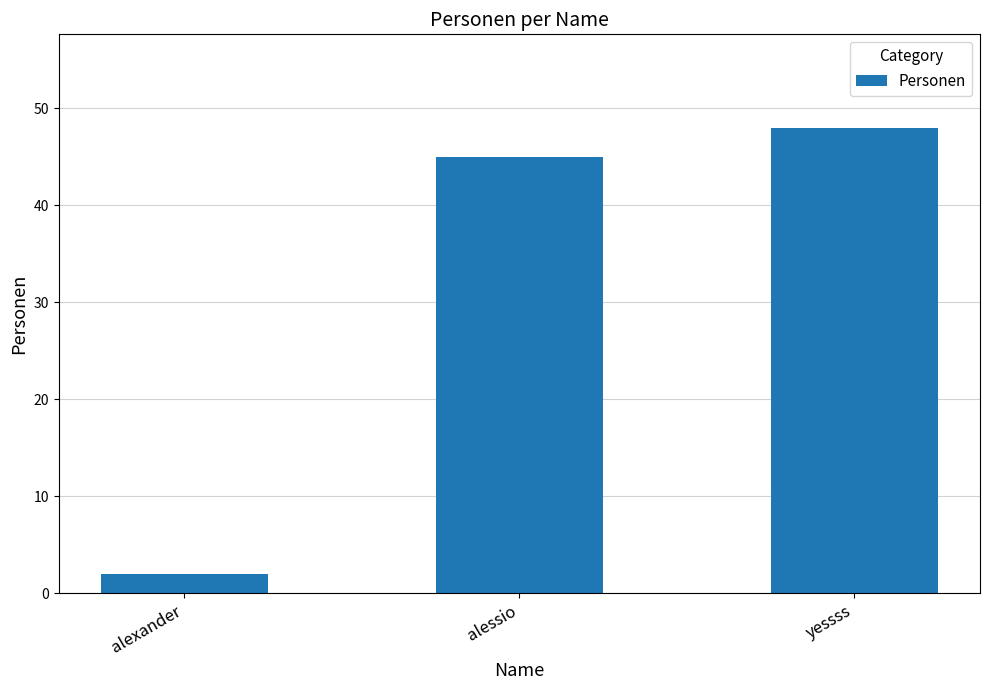

What is the label of the 3rd bar from the right?

alexander